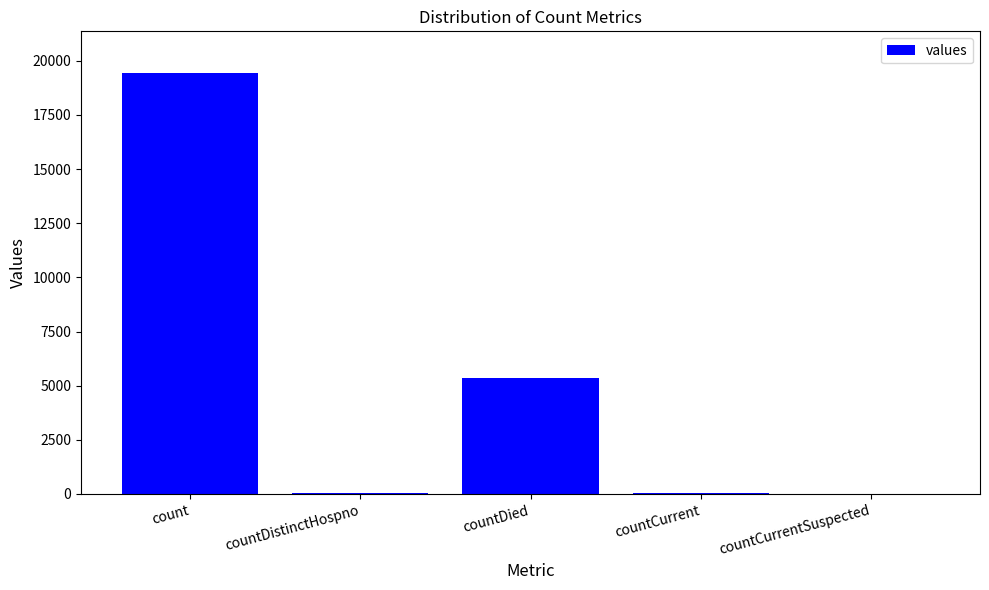

Is it true that the value at countCurrentSuspected is 0?

True